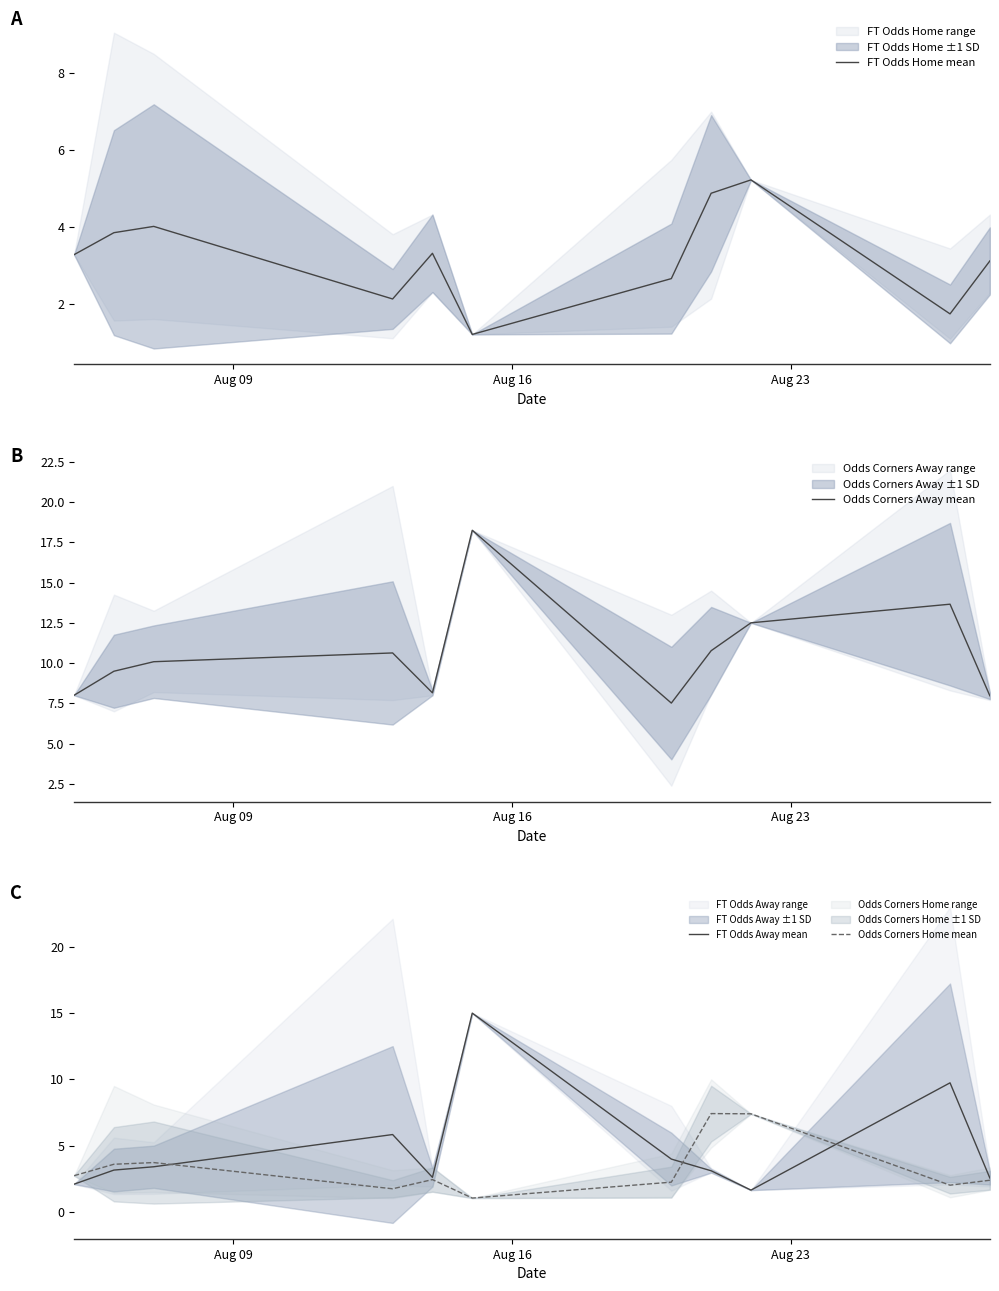

Reading left to right, extract all data points from this chart.

FT Odds Home mean: 3.3	3.9	4.0	2.1	3.3	1.2	2.7	4.9	5.2	1.8	3.1
Odds Corners Away mean: 8.0	9.5	10.1	10.6	8.2	18.2	7.5	10.8	12.5	13.7	8.0
FT Odds Away mean: 2.1	3.2	3.4	5.8	2.6	15.0	4.0	3.1	1.6	9.7	2.6
Odds Corners Home mean: 2.7	3.6	3.7	1.7	2.4	1.0	2.2	7.4	7.4	2.0	2.4